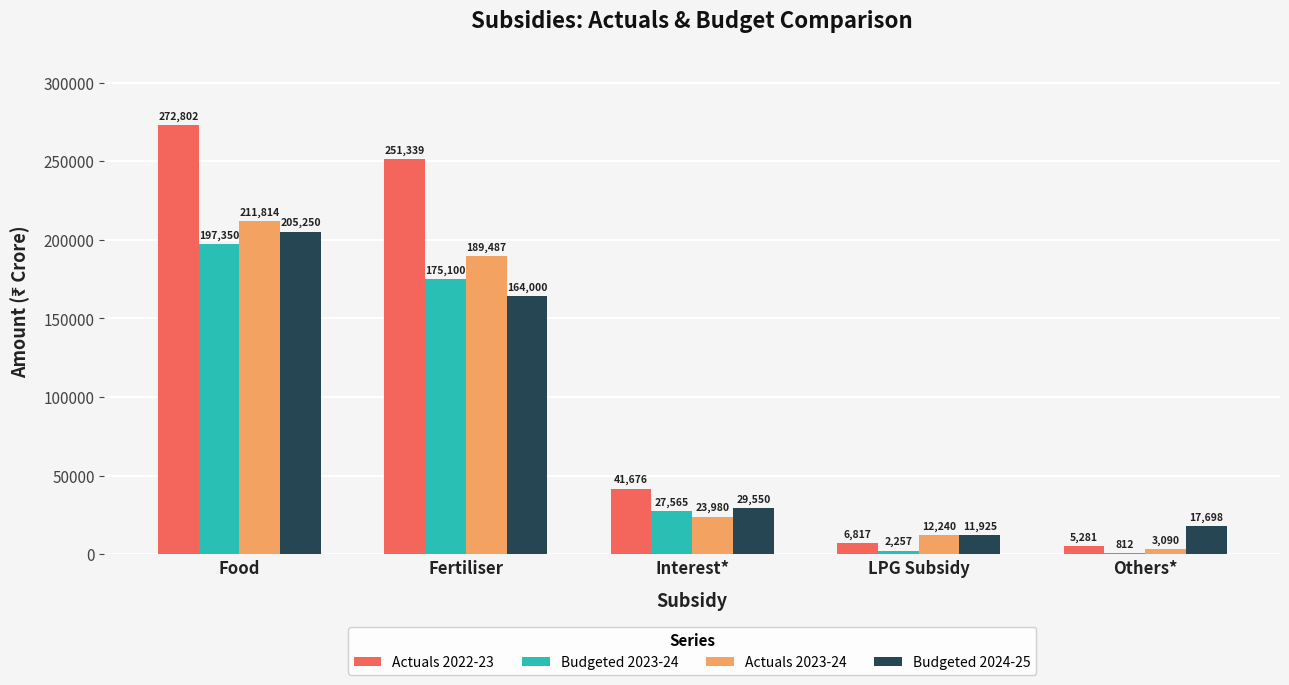

What are all the series names shown in the legend?

Actuals 2022-23, Budgeted 2023-24, Actuals 2023-24, Budgeted 2024-25